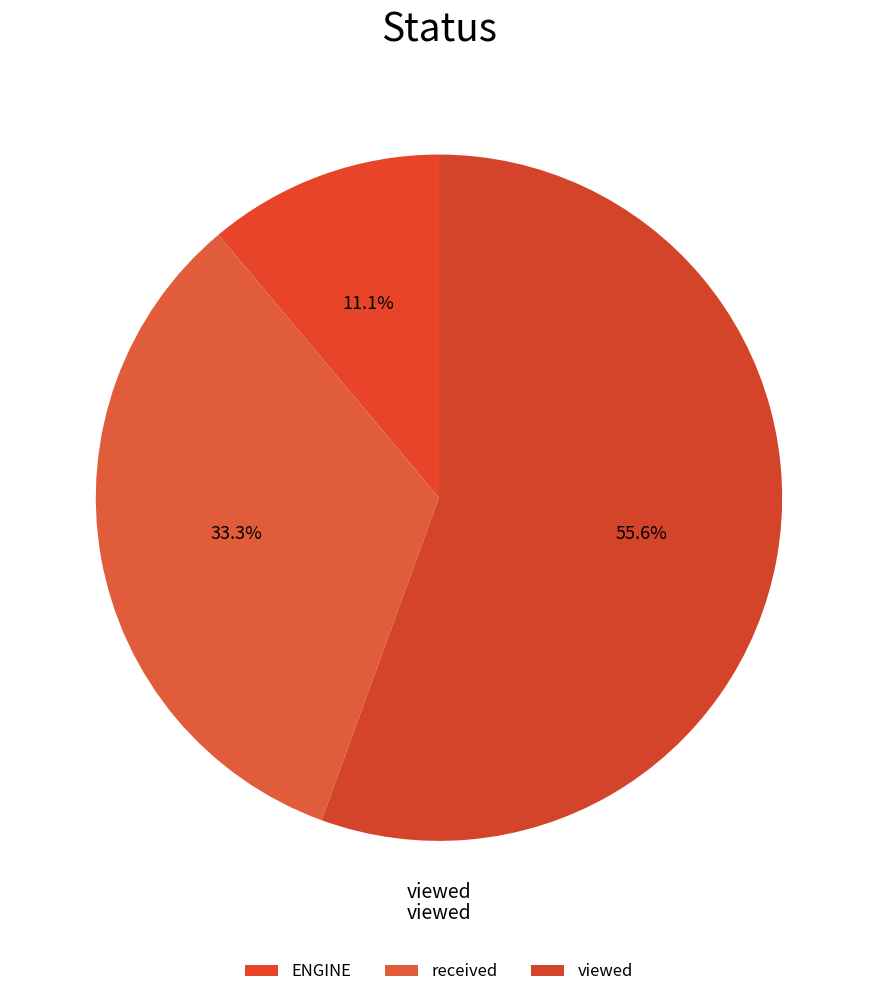

How many segments does this pie chart have?

3